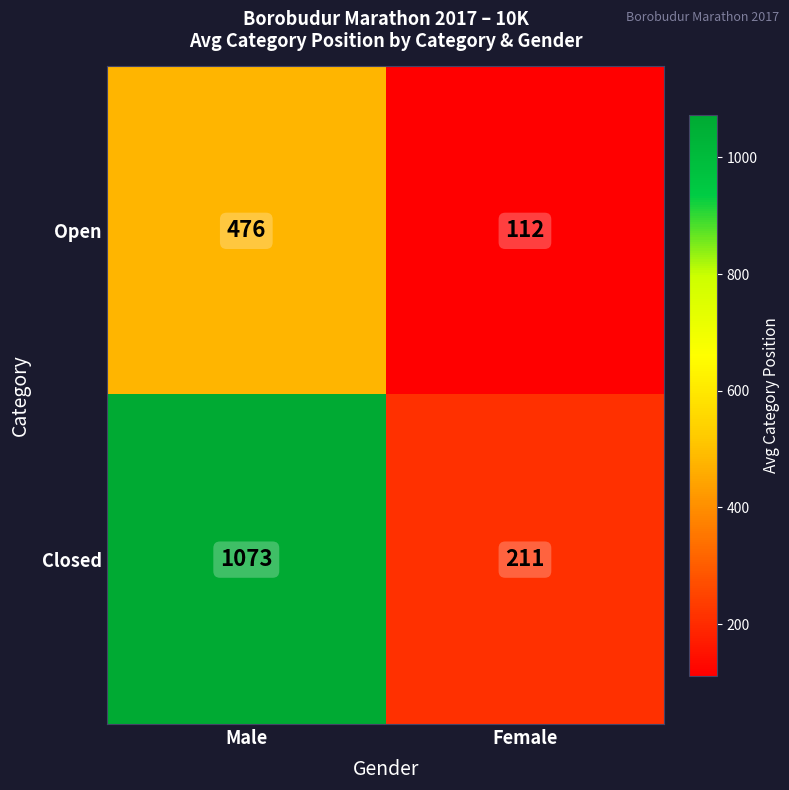

What is the sum of the Closed values at Male and Female?

1284